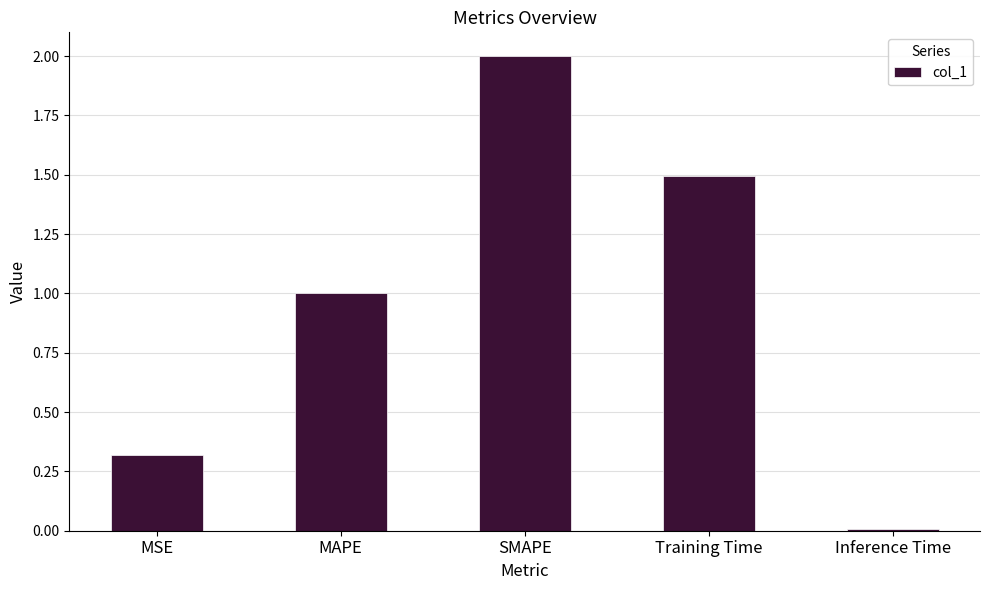

What is the ratio of the value at MAPE to the value at SMAPE?

0.5